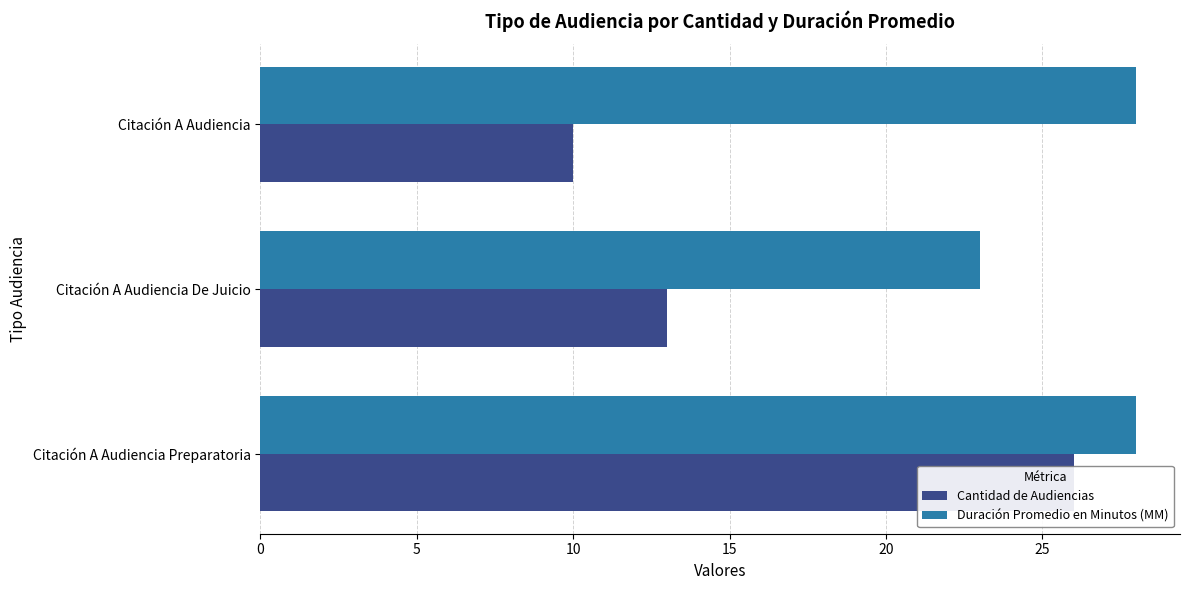

What is the minimum value shown in the chart?

10